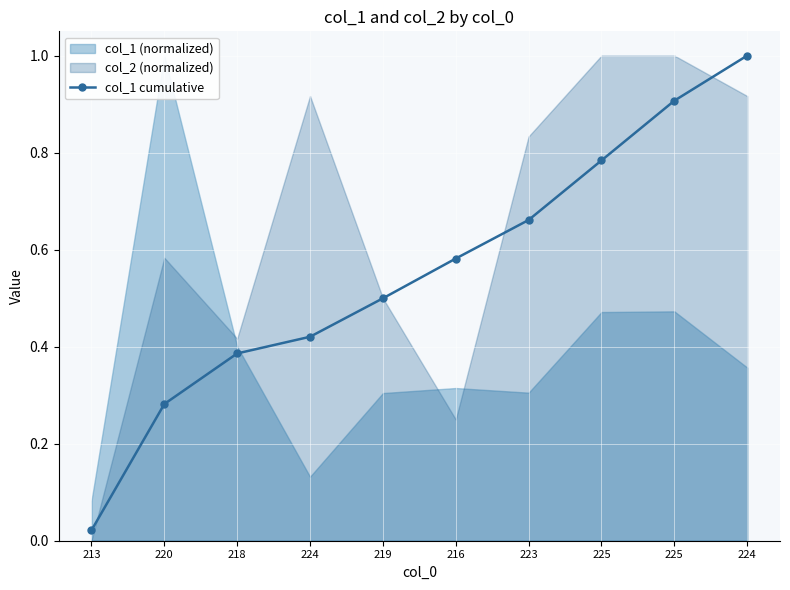

Reading left to right, transcribe all the data shown in this chart.

0.0	0.3	0.4	0.4	0.5	0.6	0.7	0.8	0.9	1.0